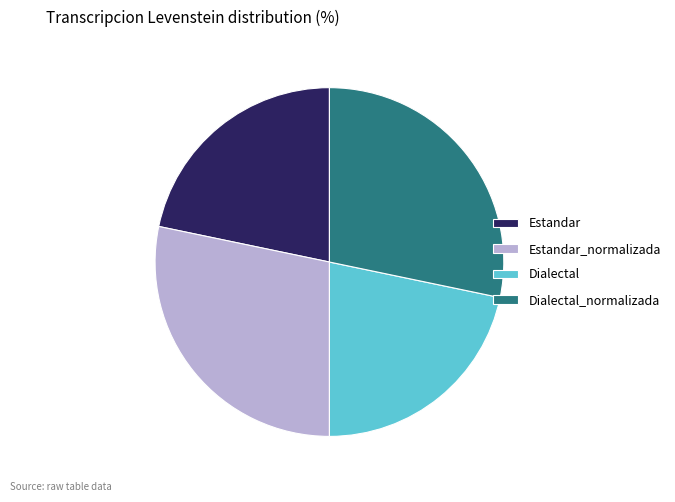

Is it true that Dialectal_normalizada is 15% of the pie?

False